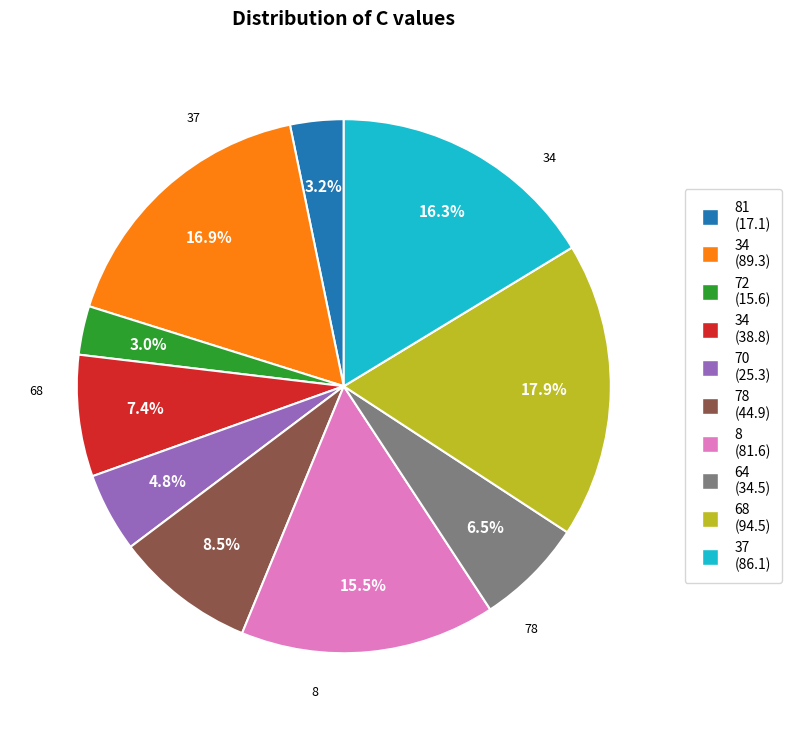

Does any single category account for the majority?

No